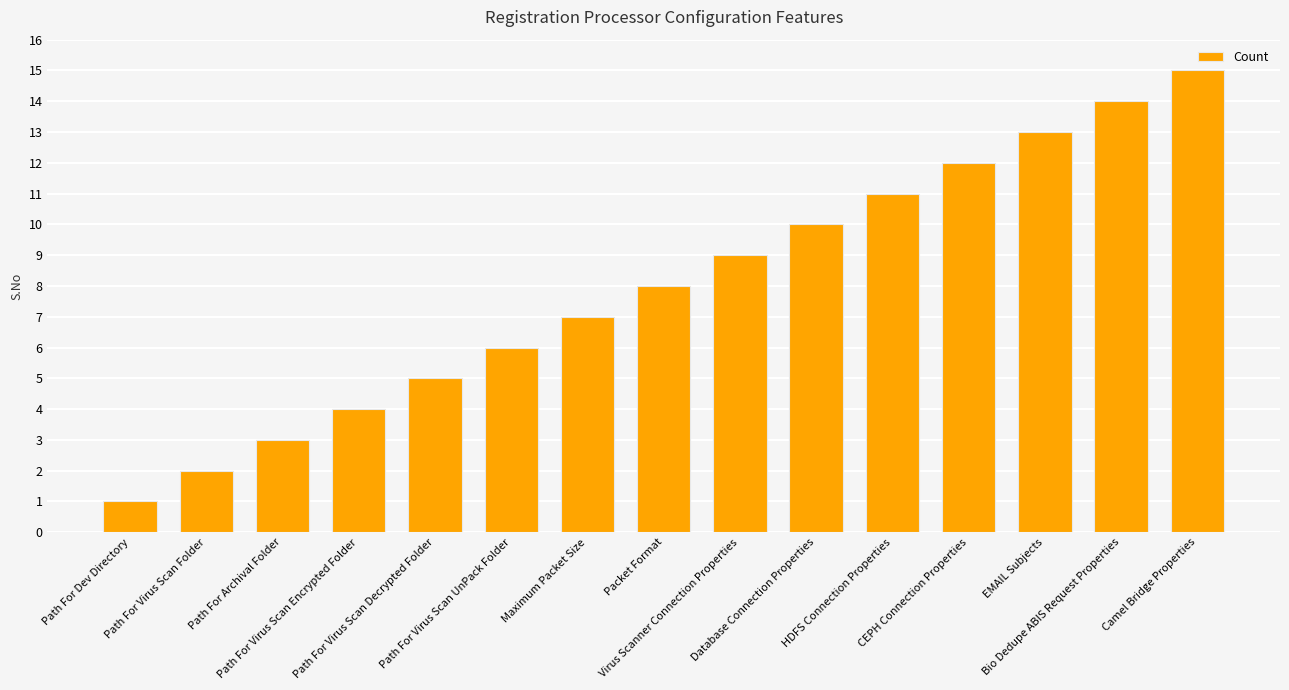

What is the difference between the maximum and second lowest values?

13